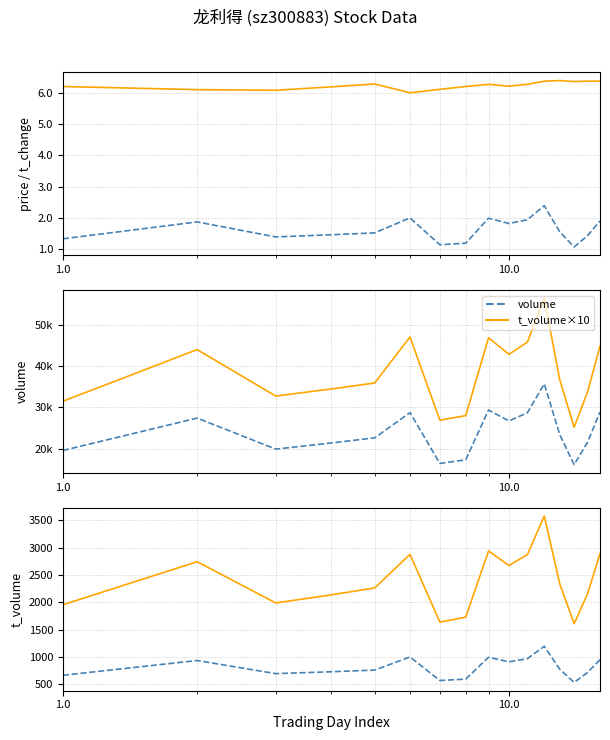

Does the chart have visible grid lines?

Yes